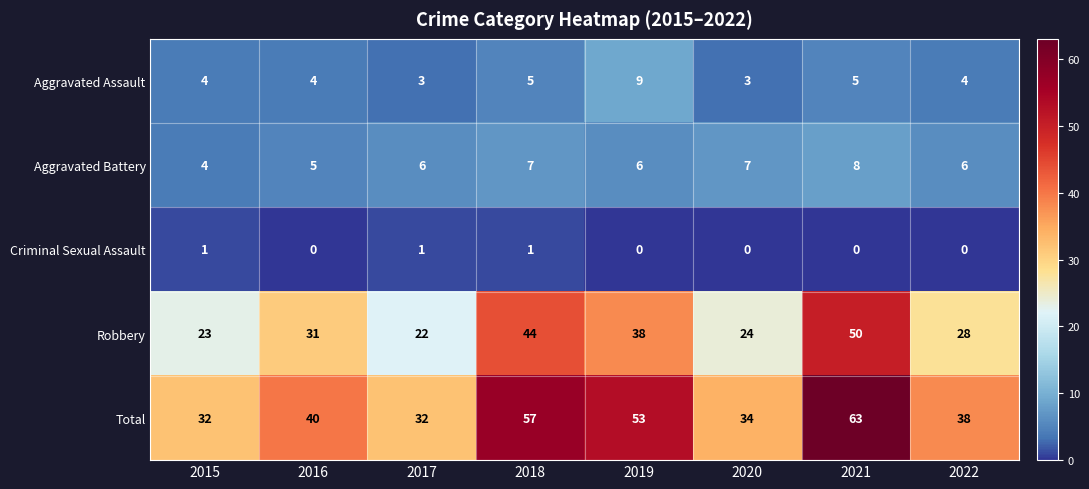

The value of Aggravated Assault at 2016 is 3. True or false?

False